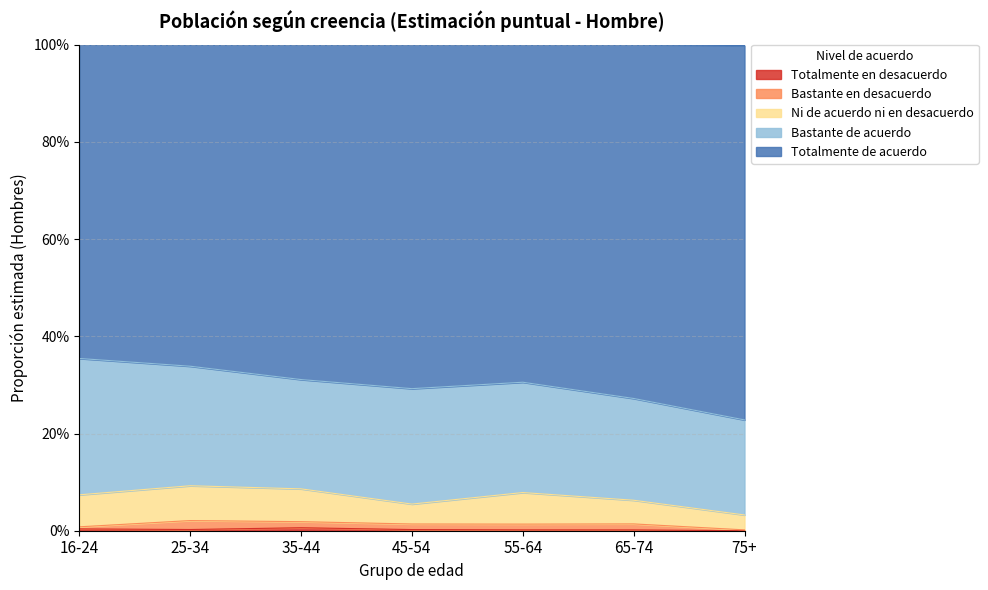

Where is Totalmente en desacuerdo nearest to the value 0?

75+